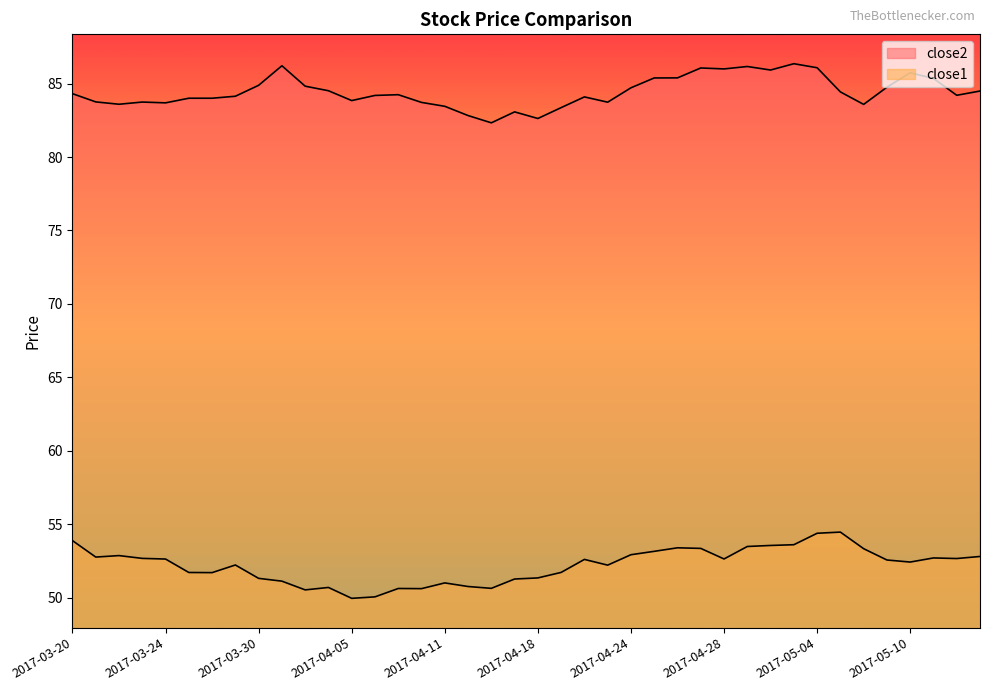

How many data points in close1 are less than 52?

16